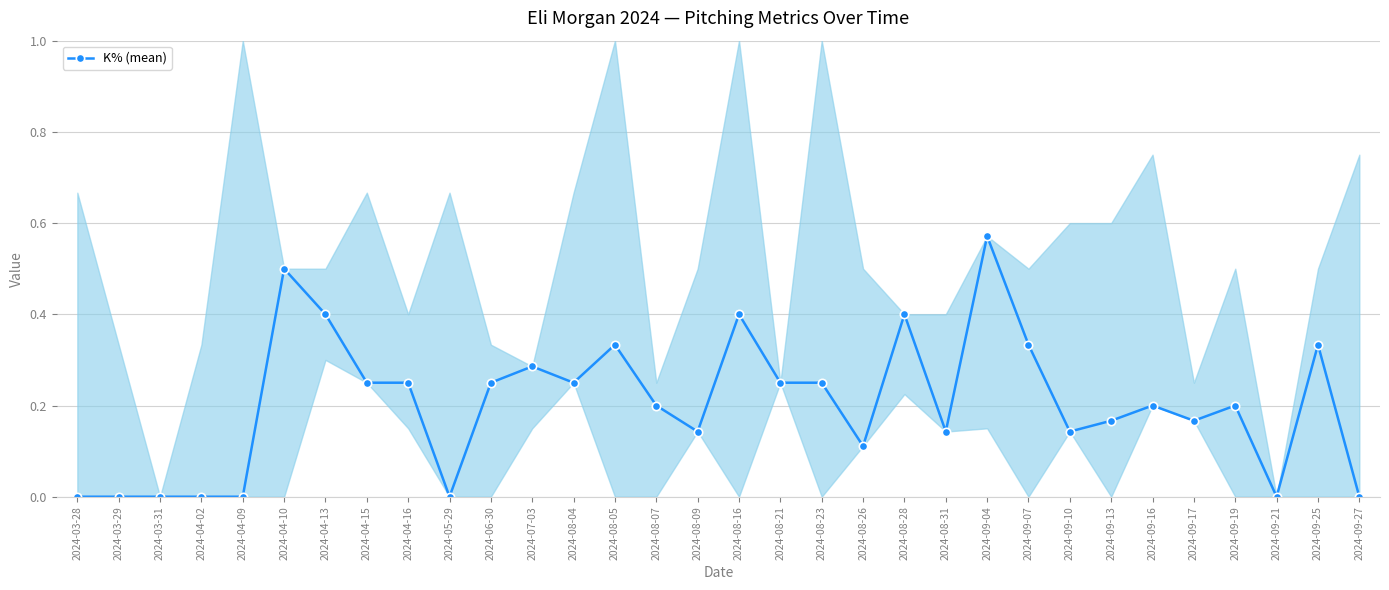

How many lines are shown in the chart?

1